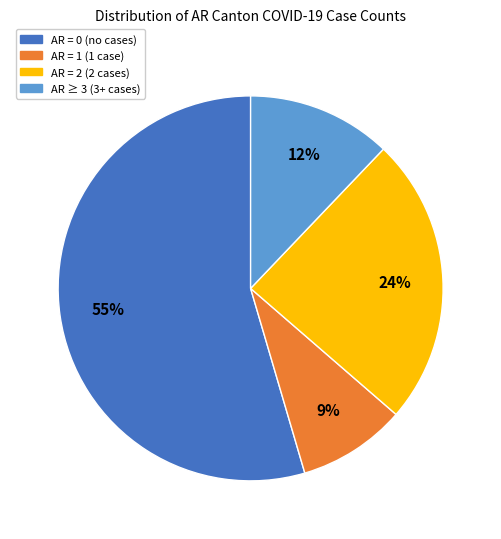

How many slices are in this pie chart?

4